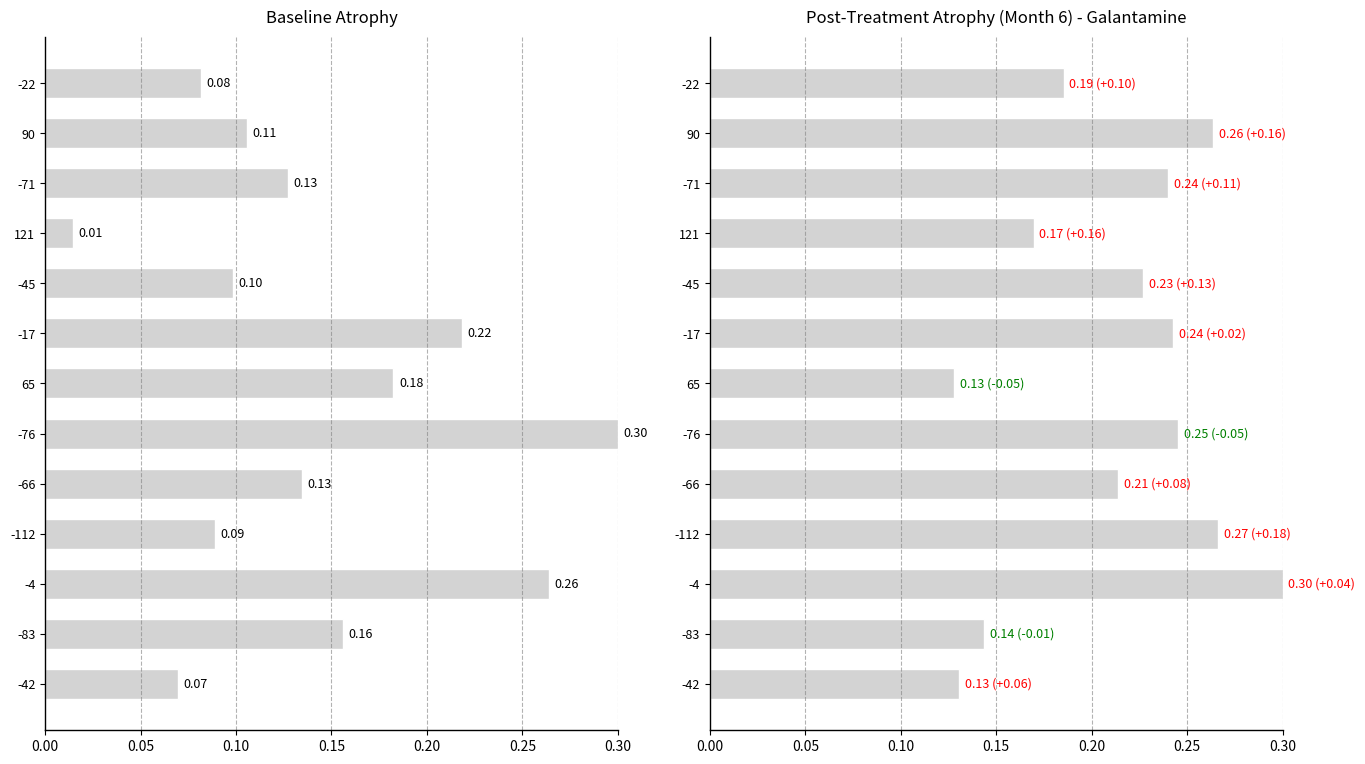

The value of col_2 at -17 is 0.4. True or false?

False